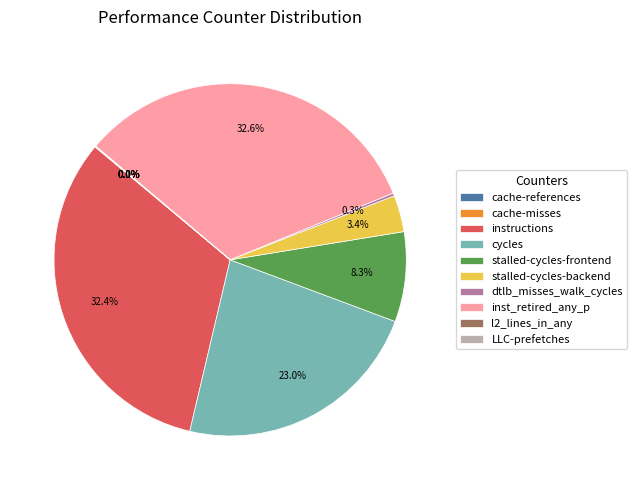

What portion of the pie excludes cycles?

77.0%